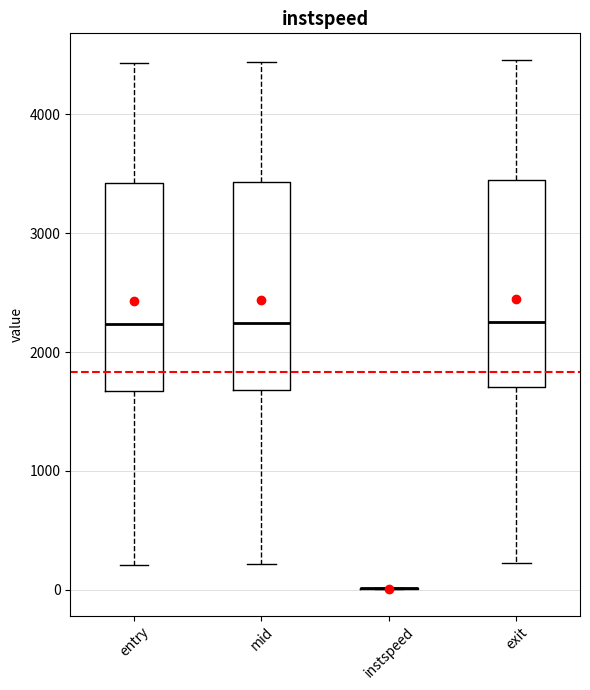

Reading left to right, read every box against the y-axis: the position of its median line, the range the box covers, and the ends of its whiskers. The values are not printed on the chart, so give them approximately, as read against the axis.

entry: median 2200, box 1700 to 3400, whiskers 200 to 4400
mid: median 2200, box 1700 to 3400, whiskers 200 to 4400
instspeed: box collapsed to a line at 0, whiskers 0 to 0
exit: median 2300, box 1700 to 3400, whiskers 200 to 4500